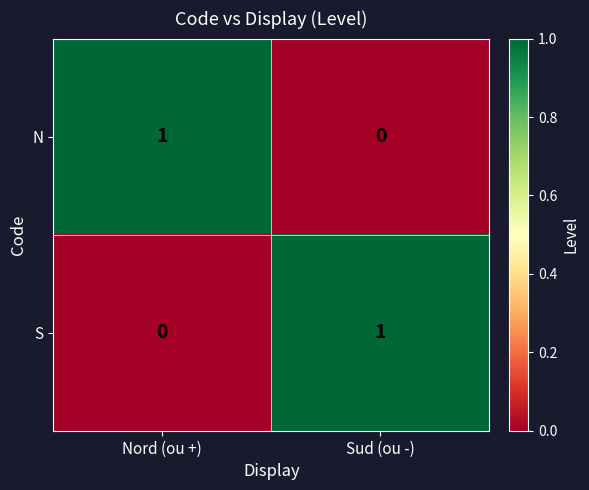

Is it true that N equals 1 at Nord (ou +)?

True